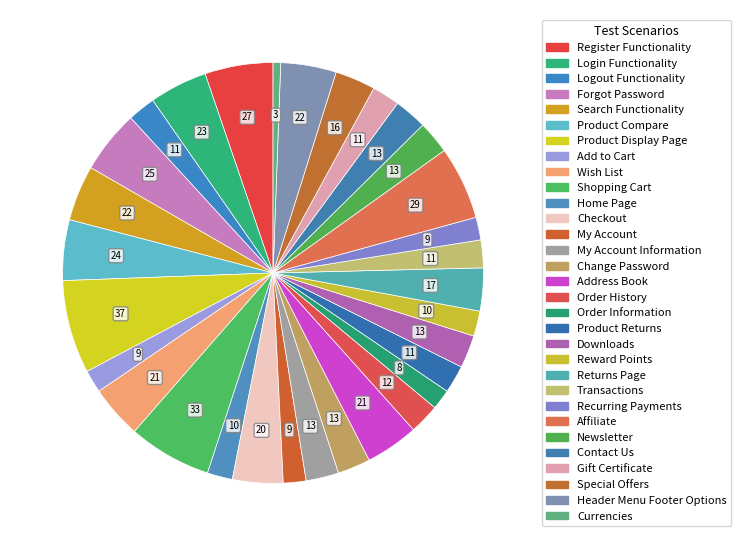

Which slice is the smallest?

Currencies